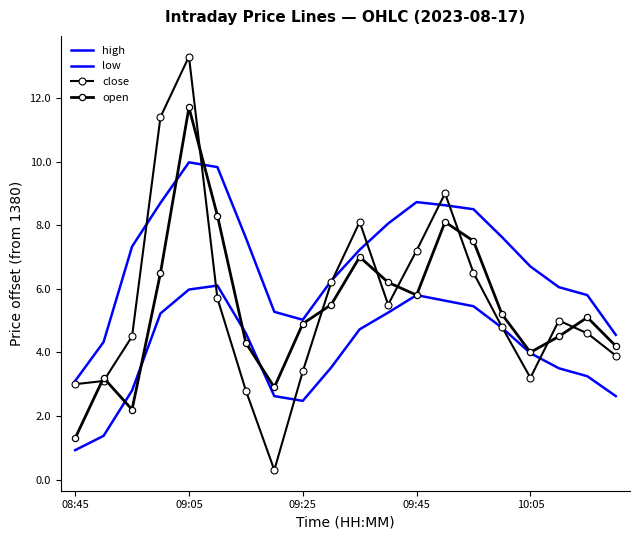

True or false: open and close cross at least once.

True